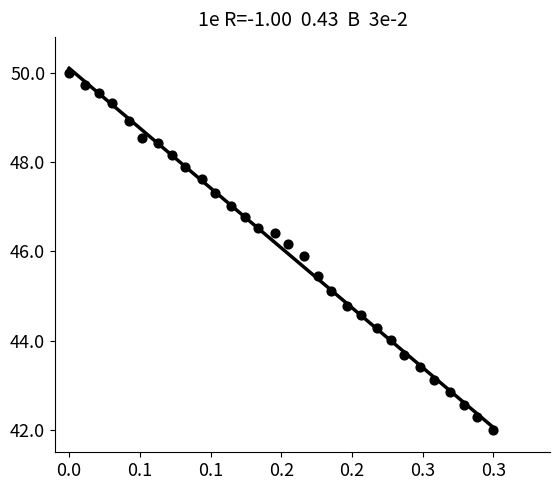

What is the range of X values (max minus min)?

0.3